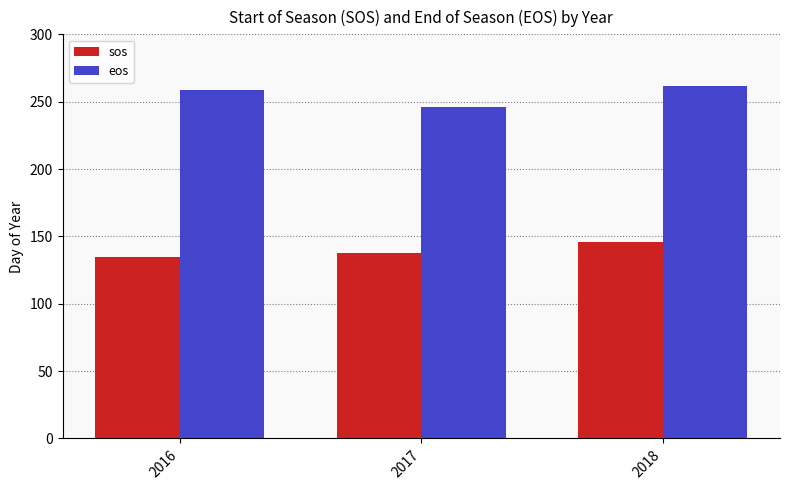

Read the eos value at 2017, to the nearest 10.

250